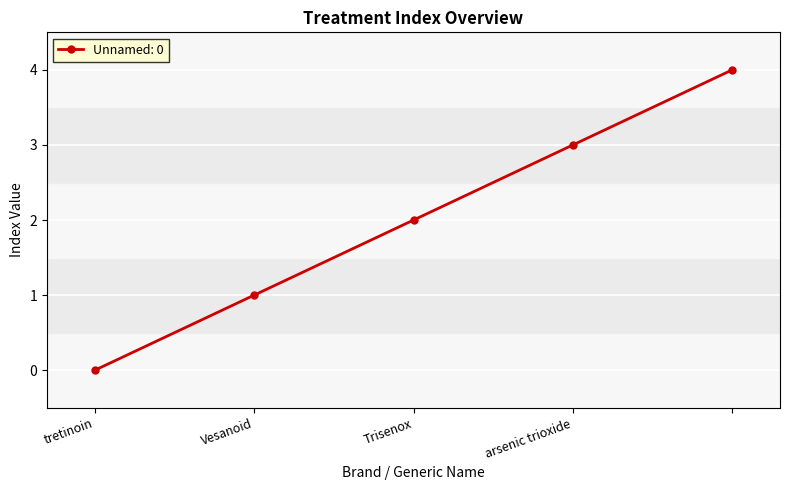

How many data points does each series have?

5